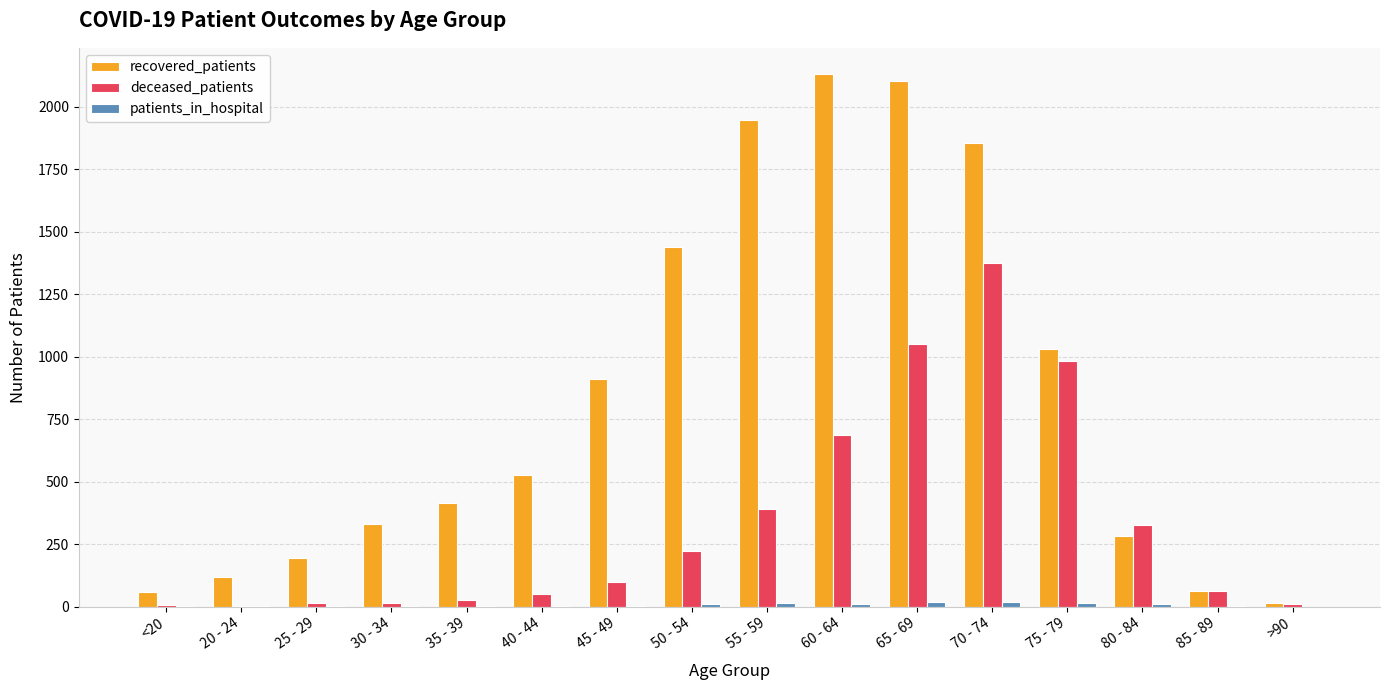

Is the value of recovered_patients at >90 greater than the value of deceased_patients at 65 - 69?

No